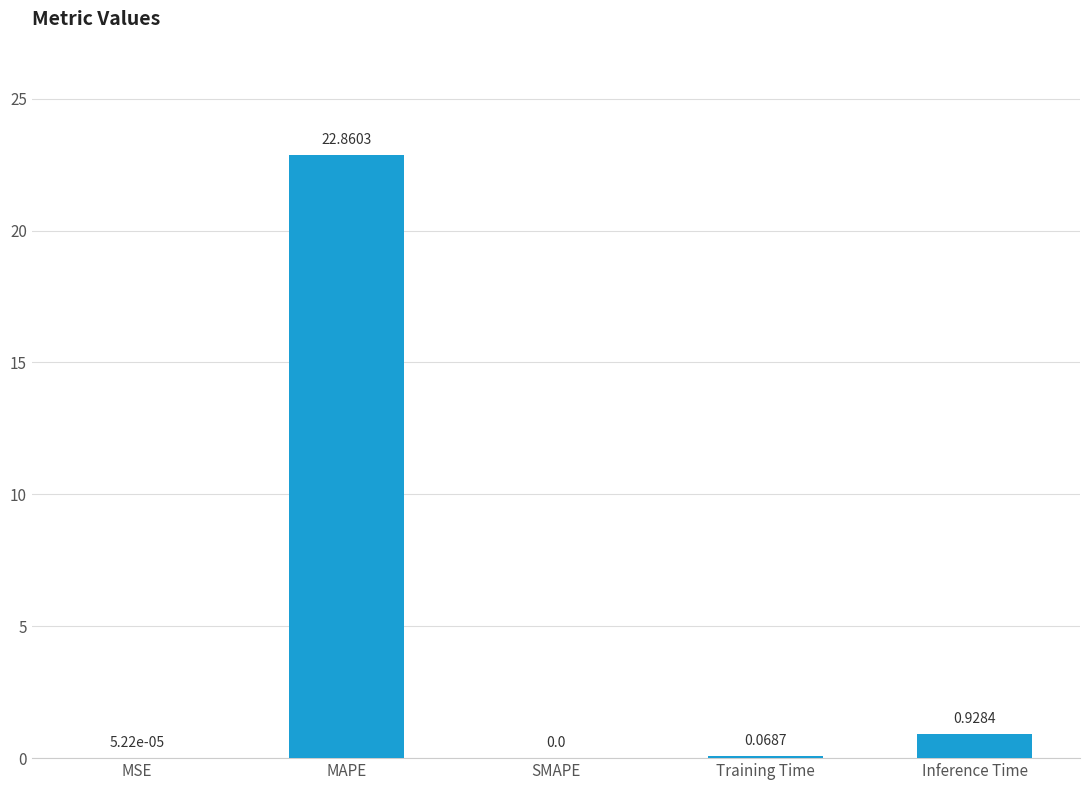

What is the change in value from MAPE to Inference Time?

-21.9